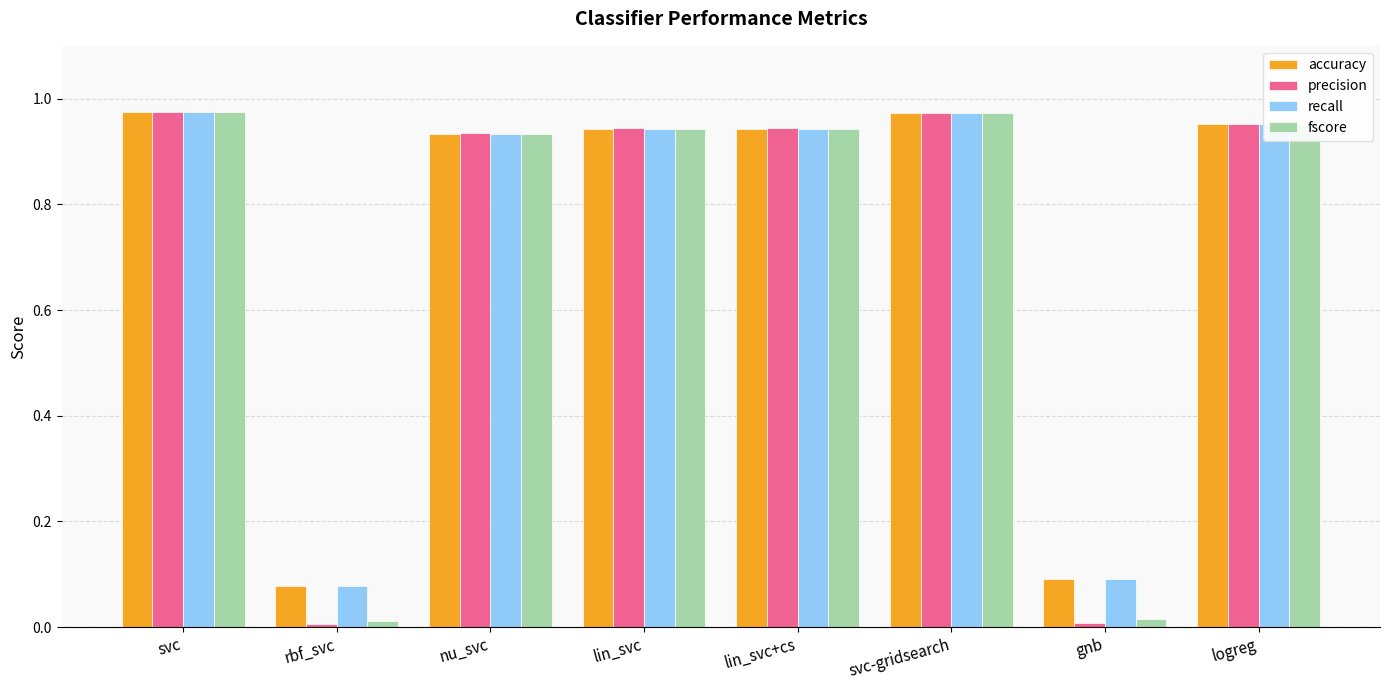

What is the sum of all accuracy values?

5.9